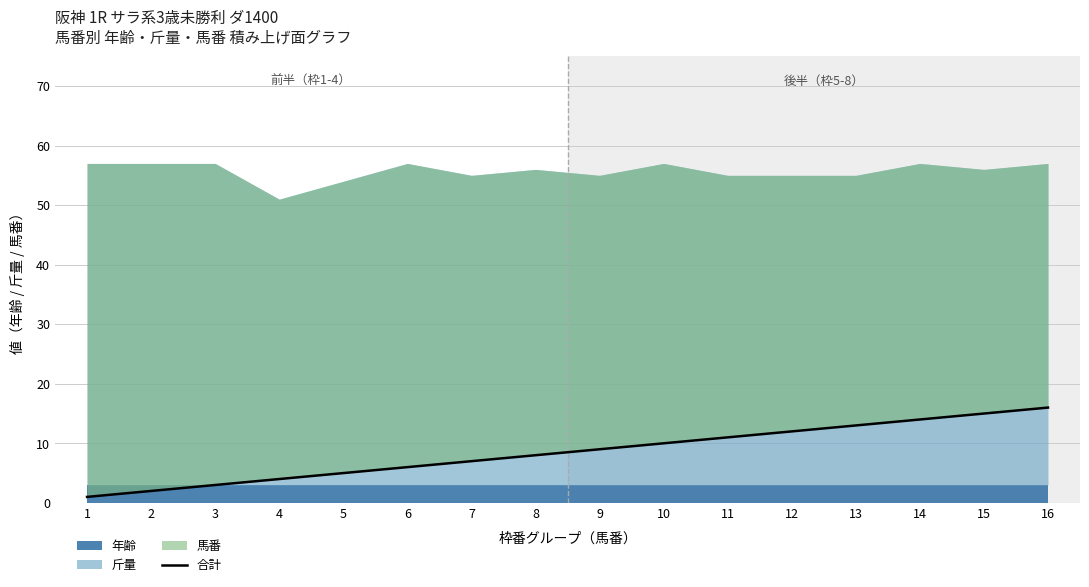

At which category does the chart reach its minimum across all series?

1